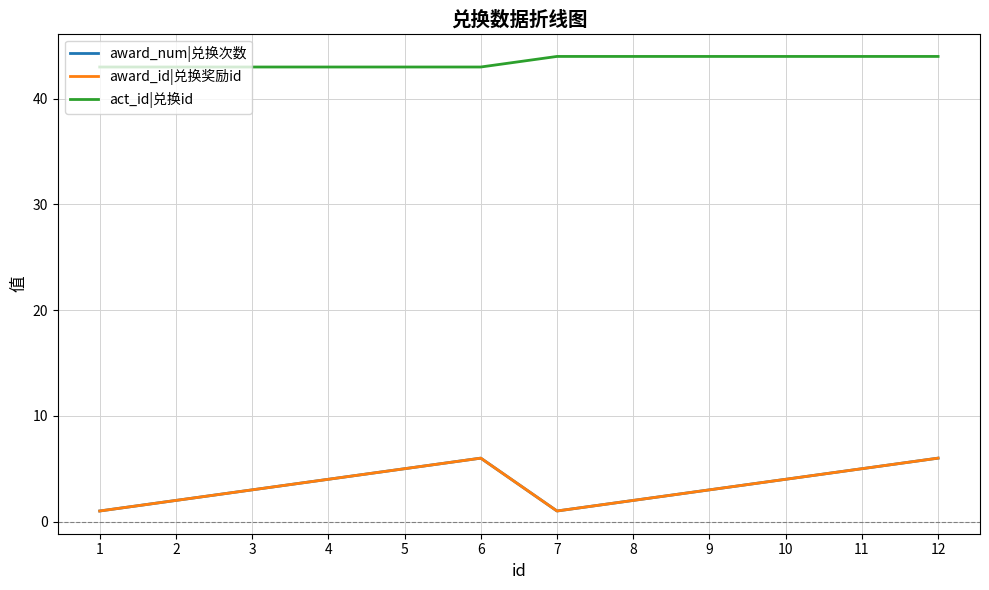

Is it true that award_id|兑换奖励id equals 3 at 9?

True